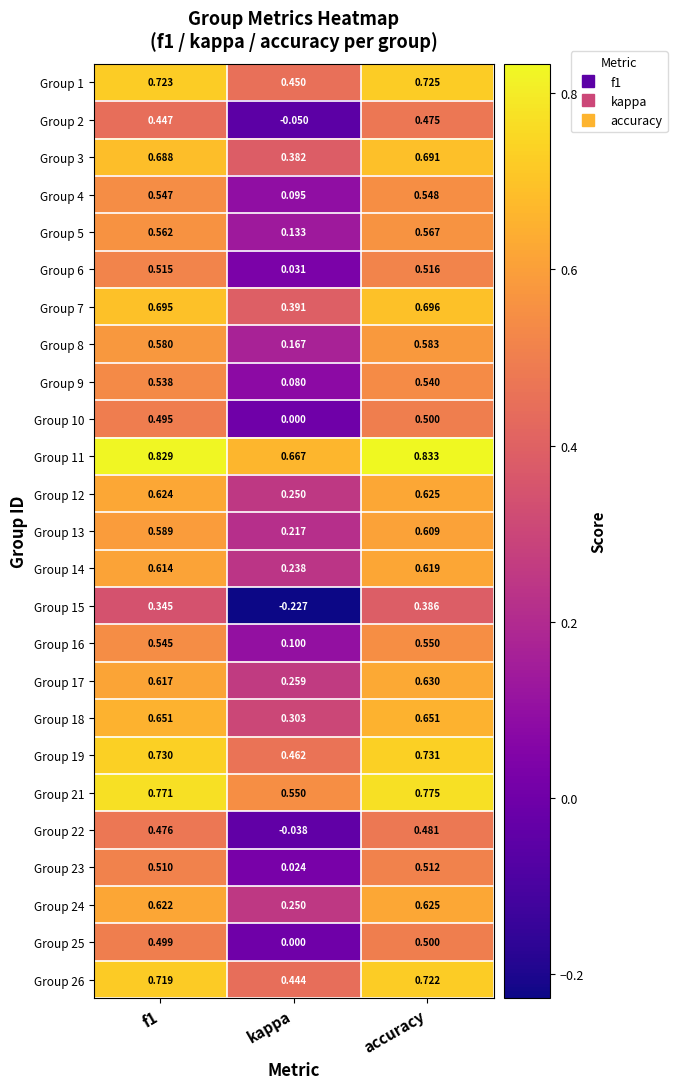

At which label does Group 14 reach its peak?

accuracy